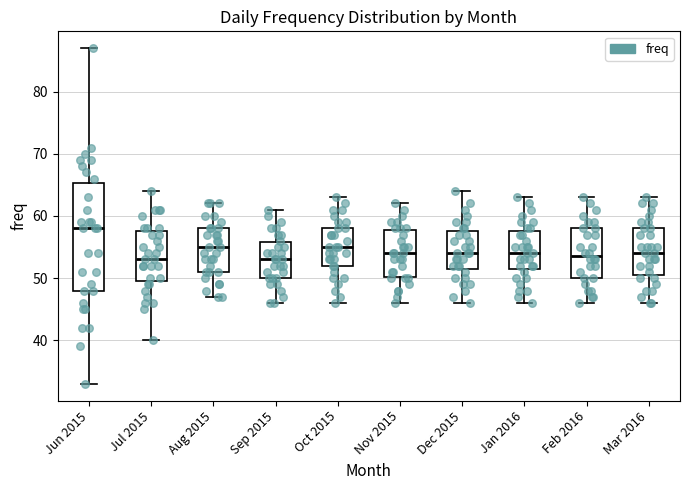

Reading left to right, read every box against the y-axis: the position of its median line, the range the box covers, and the ends of its whiskers. The values are not printed on the chart, so give them approximately, as read against the axis.

Jun 2015: median 58, box 48 to 65, whiskers 33 to 87
Jul 2015: median 53, box 50 to 58, whiskers 40 to 64
Aug 2015: median 55, box 51 to 58, whiskers 47 to 62
Sep 2015: median 53, box 50 to 56, whiskers 46 to 61
Oct 2015: median 55, box 52 to 58, whiskers 46 to 63
Nov 2015: median 54, box 50 to 58, whiskers 46 to 62
Dec 2015: median 54, box 52 to 58, whiskers 46 to 64
Jan 2016: median 54, box 52 to 58, whiskers 46 to 63
Feb 2016: median 54, box 50 to 58, whiskers 46 to 63
Mar 2016: median 54, box 51 to 58, whiskers 46 to 63